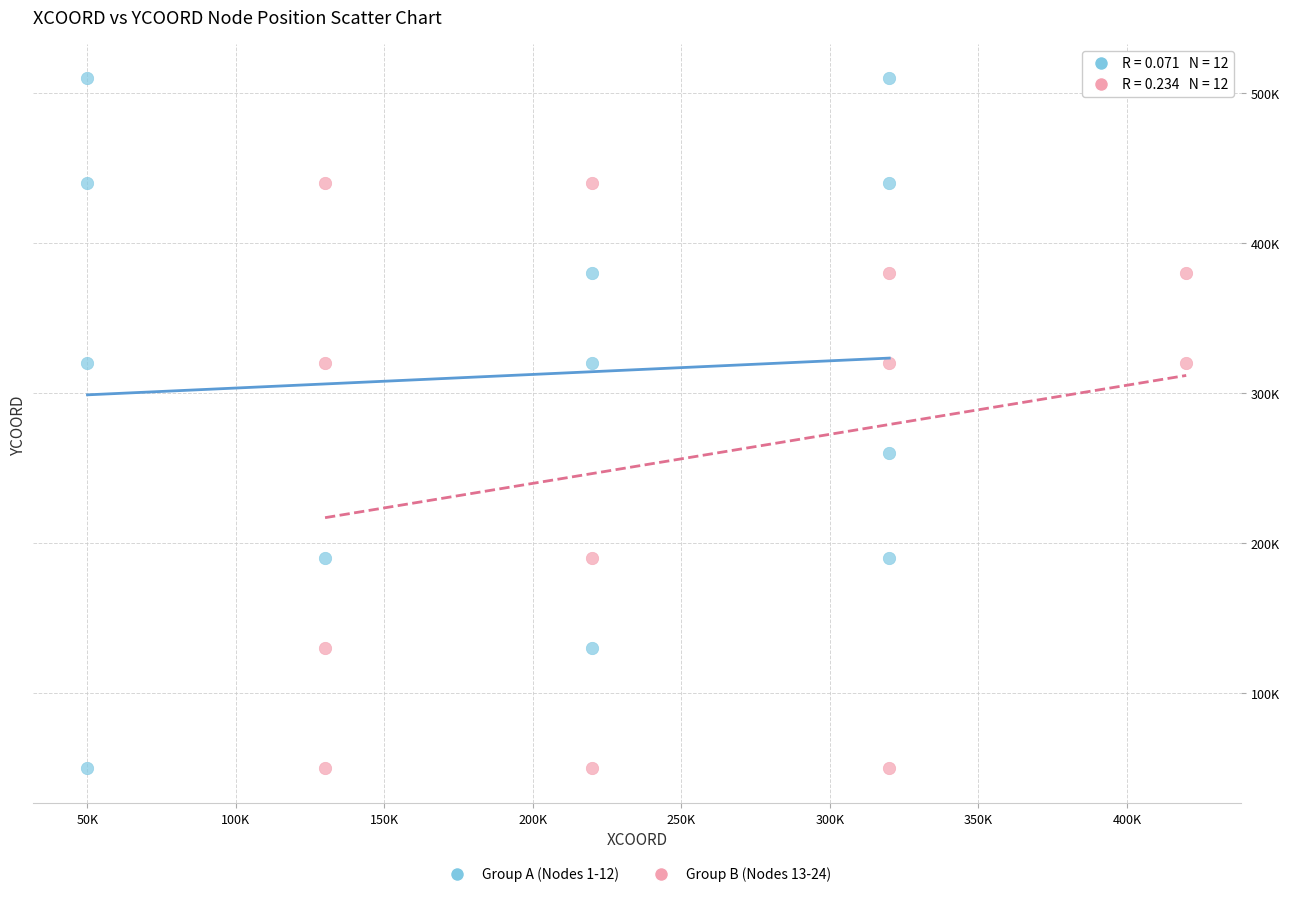

What are all the series names shown in the legend?

Group A (Nodes 1-12), Group B (Nodes 13-24)